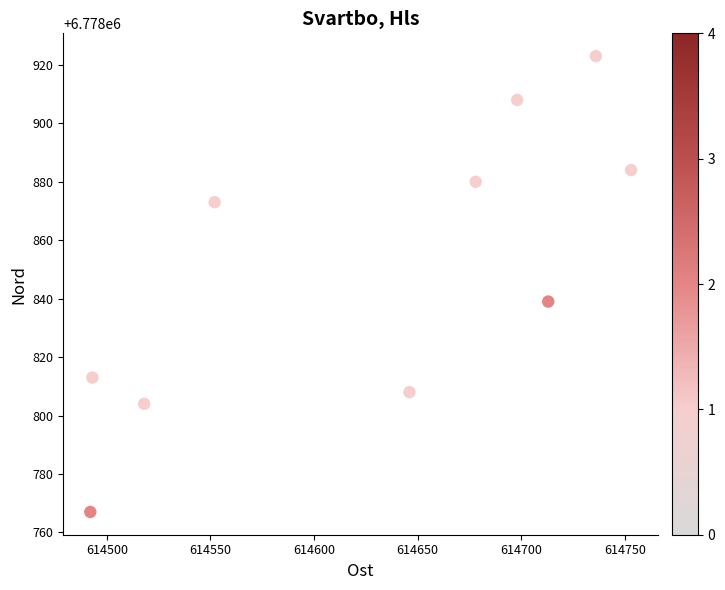

What Y value in the scatter plot is closest to 6778845?

6778839